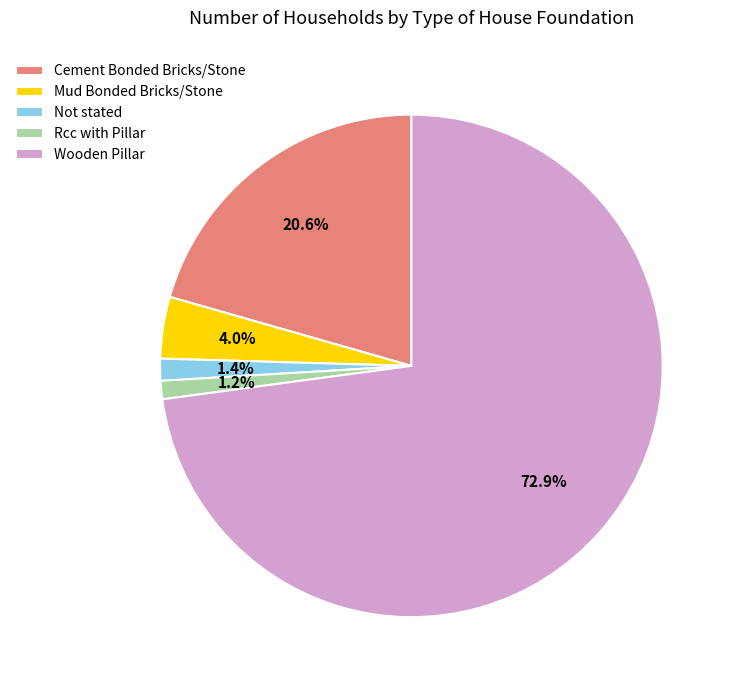

To the nearest percent, what portion does Mud Bonded Bricks/Stone represent?

4%